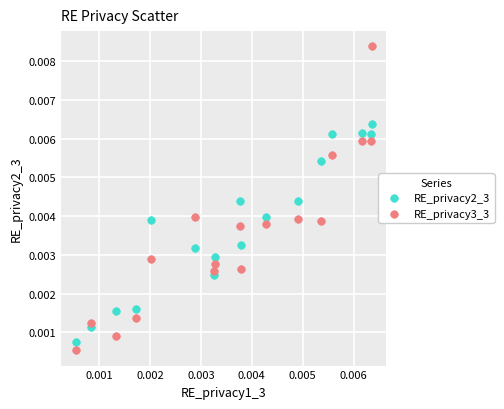

Which series contains the highest Y value?

RE_privacy3_3